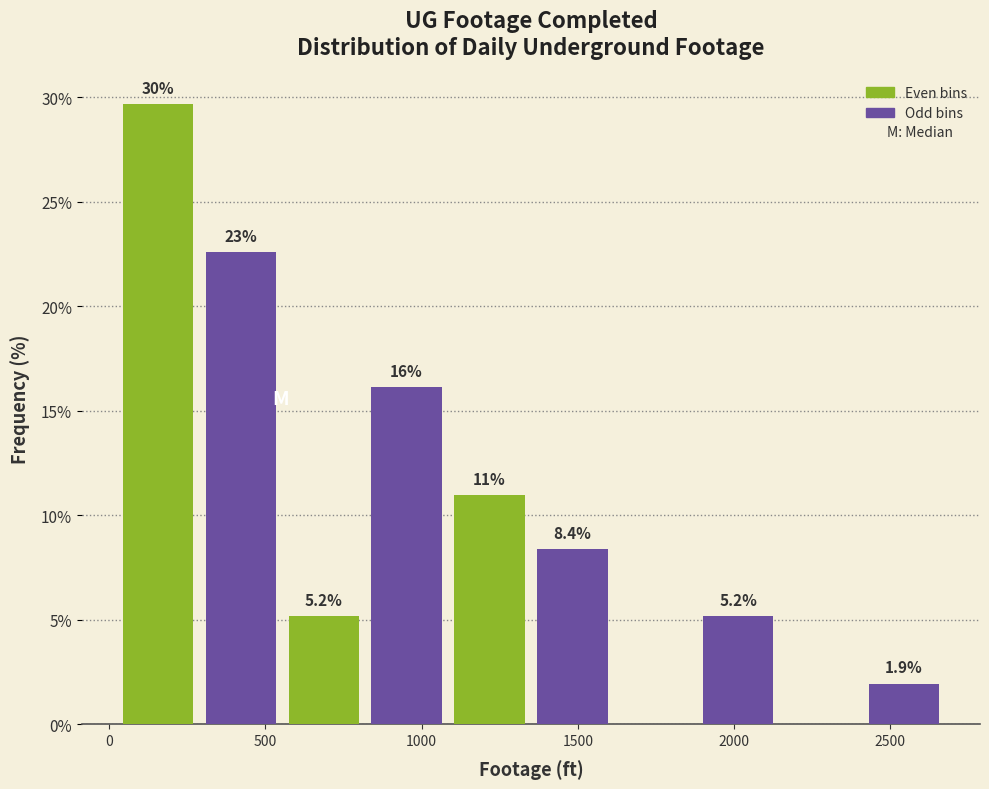

Which range on the x-axis has the tallest bar?

0 to 300